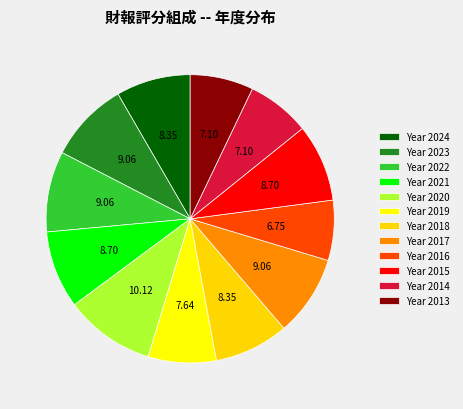

Does any single category account for the majority?

No